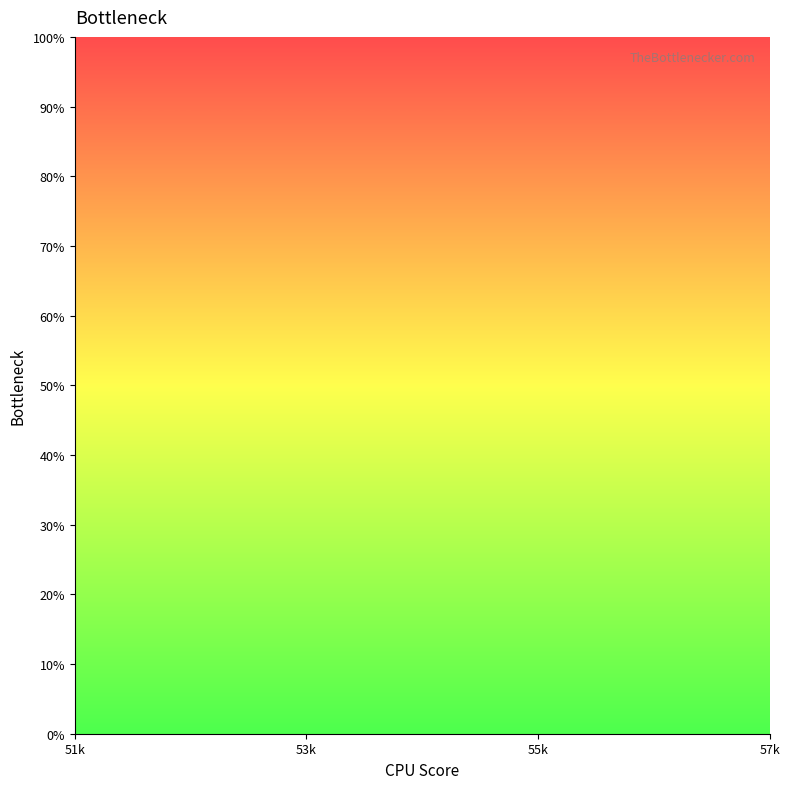

What position from the left is 57k?

4